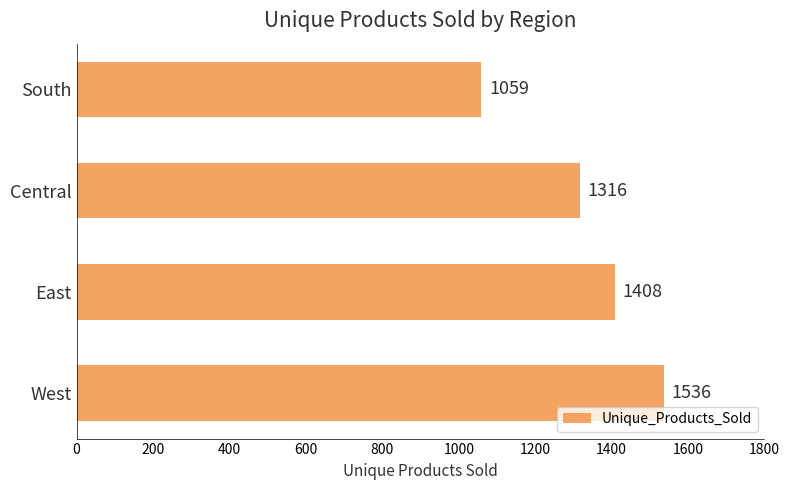

The chart shows a value of 1316 at Central. True or false?

True